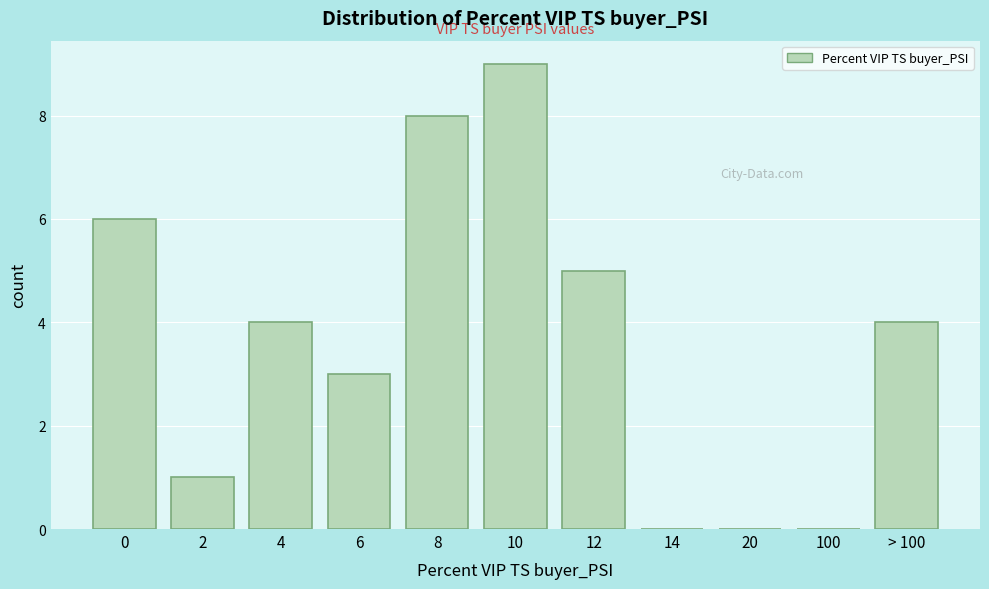

Reading left to right, extract all data points from this chart.

0=6	2=1	4=4	6=3	8=8	10=9	12=5	14=0	20=0	100=0	> 100=4